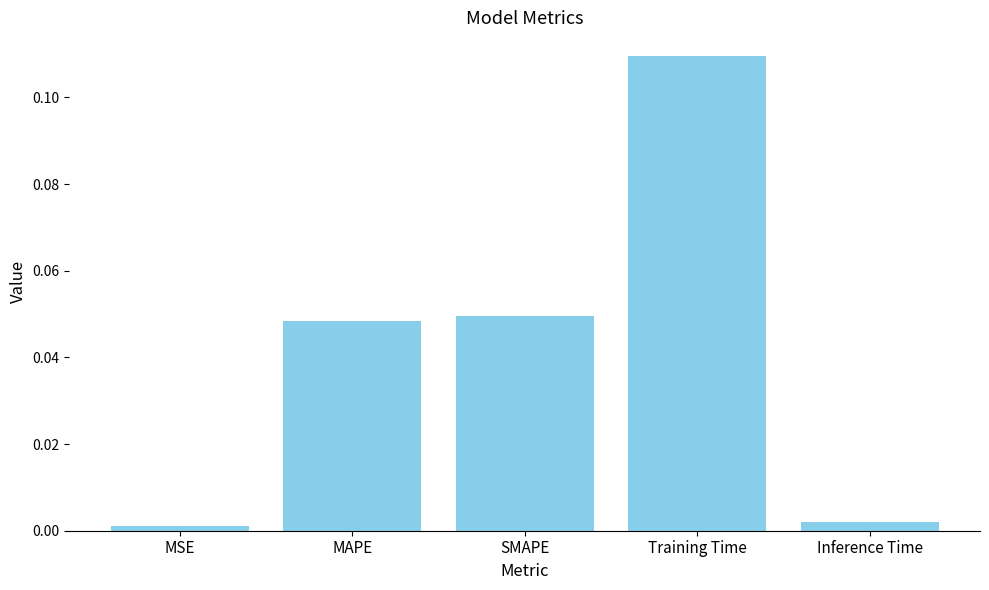

What is the label of the 5th bar from the right?

MSE